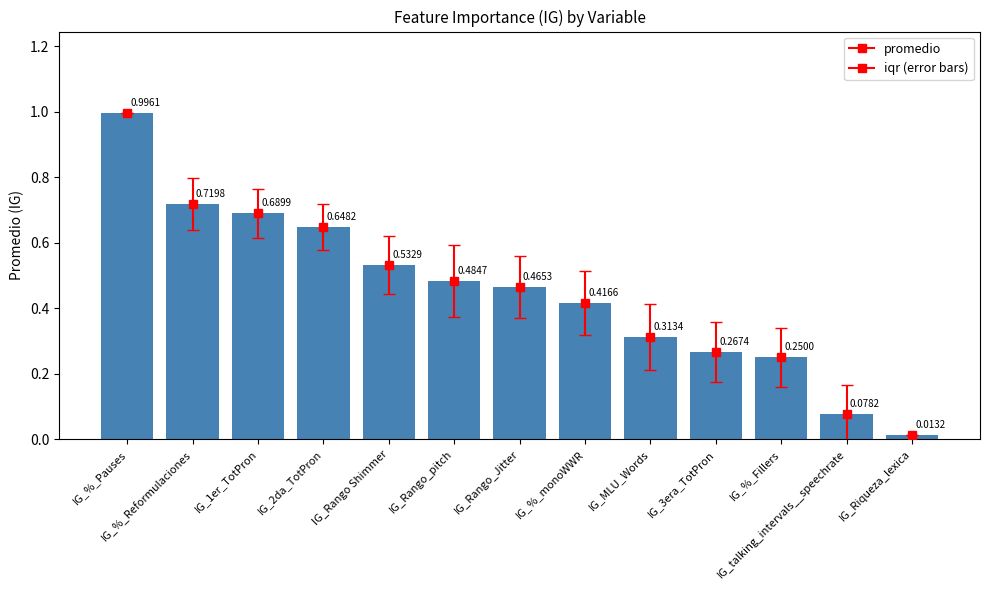

The chart shows a value of 0.3 at IG_Rango Shimmer. True or false?

False